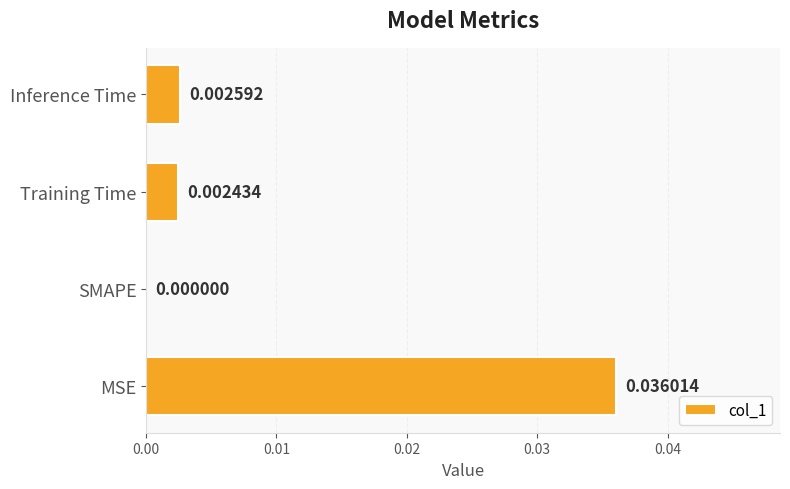

Where is the data nearest to the value 0?

SMAPE